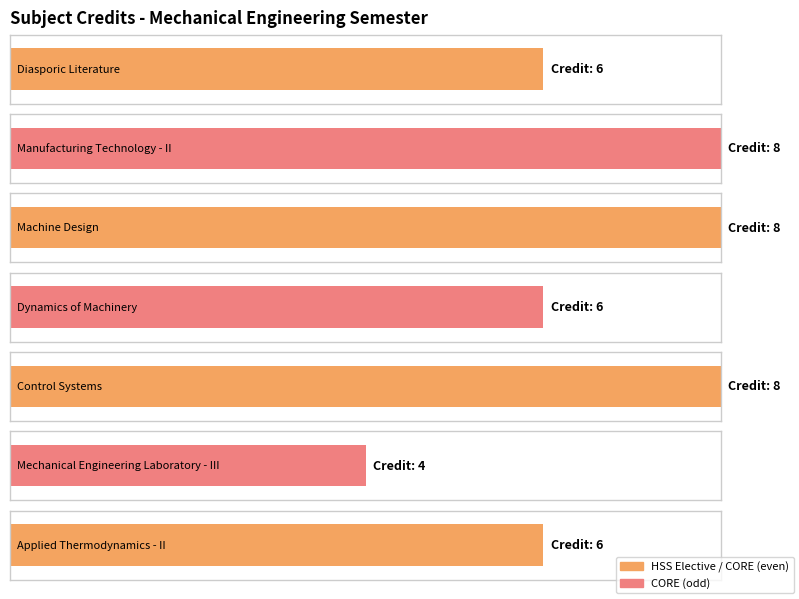

How many values are below 6?

1